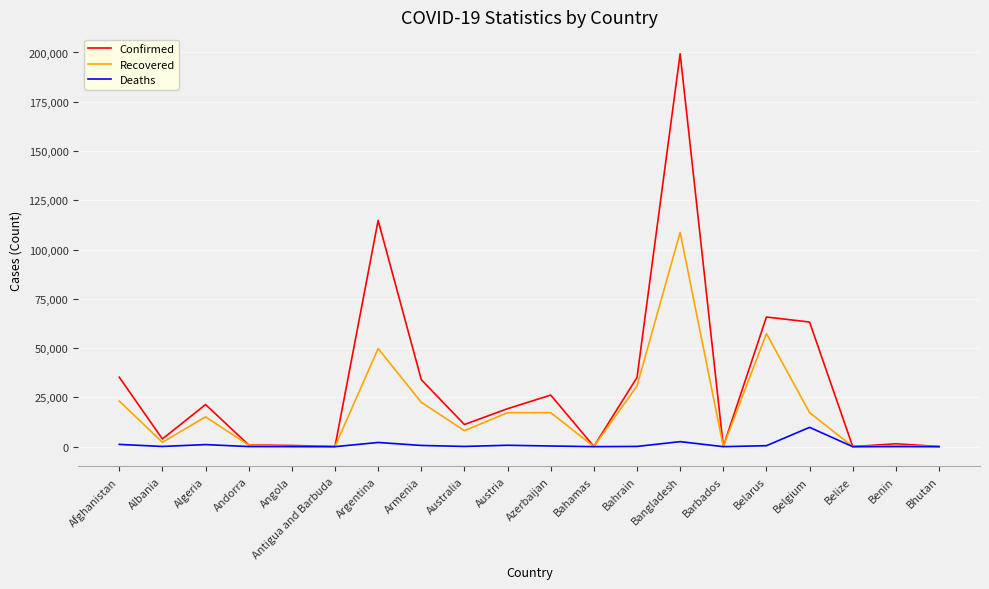

Which series has the largest total across all categories?

Confirmed